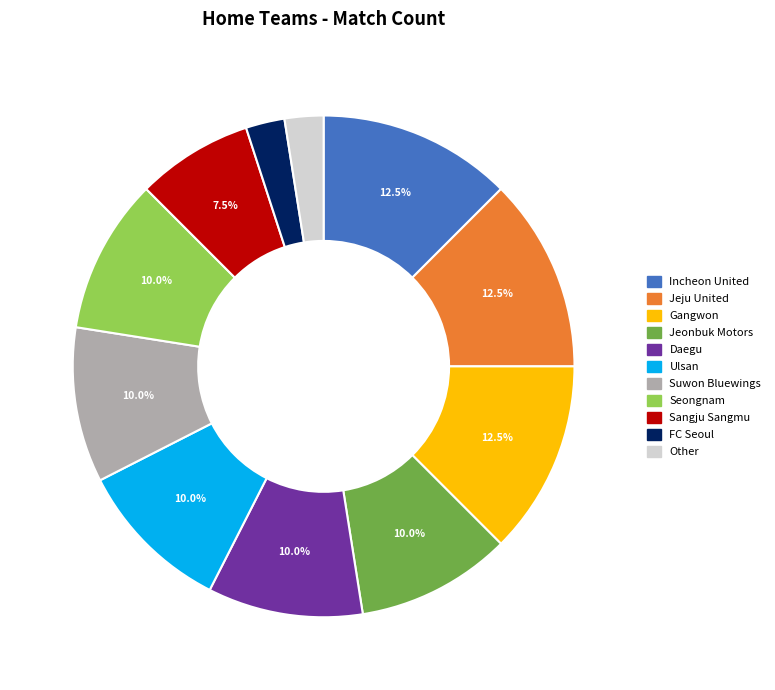

How many segments does this pie chart have?

11